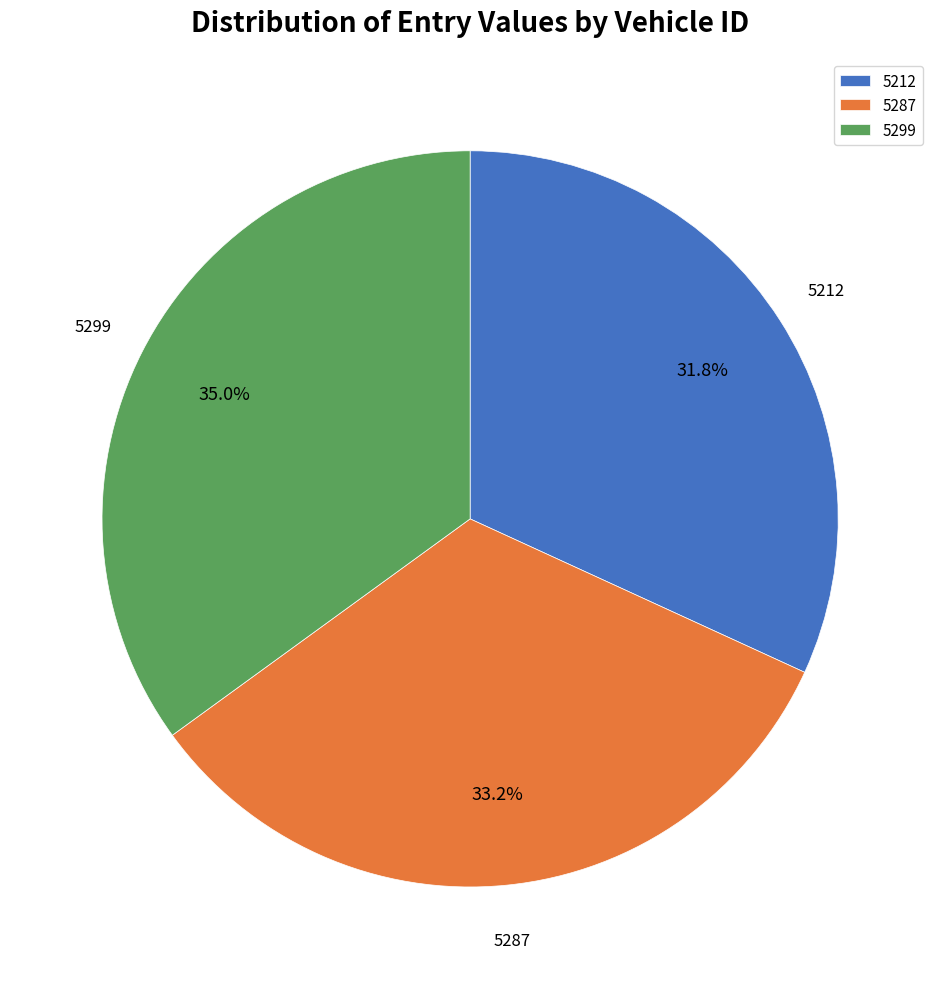

How many segments does this pie chart have?

3